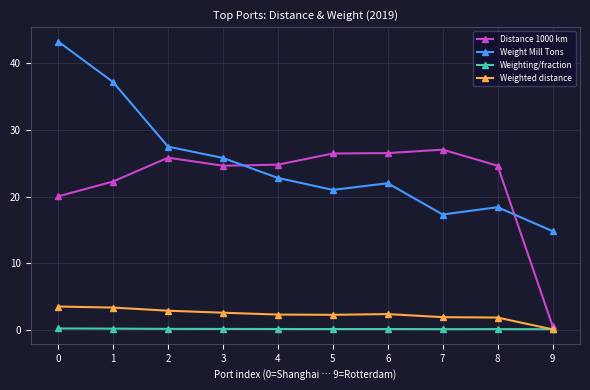

What is the sum of the Weighting/fraction values at 6 and 9?

0.1